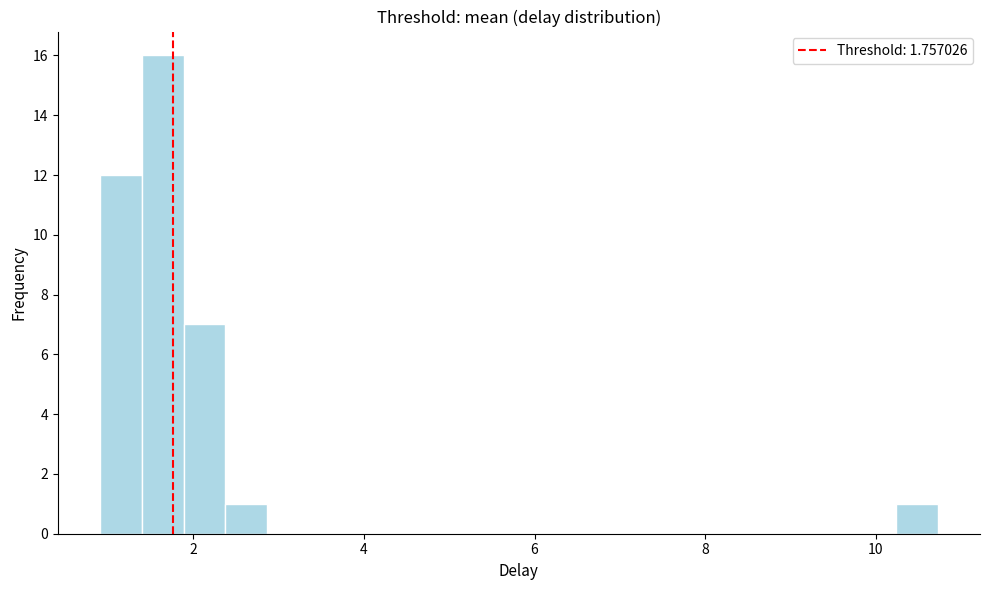

Around what value on the x-axis is the tallest bar? Give the approximate position of its centre, as read against the axis.

1.6